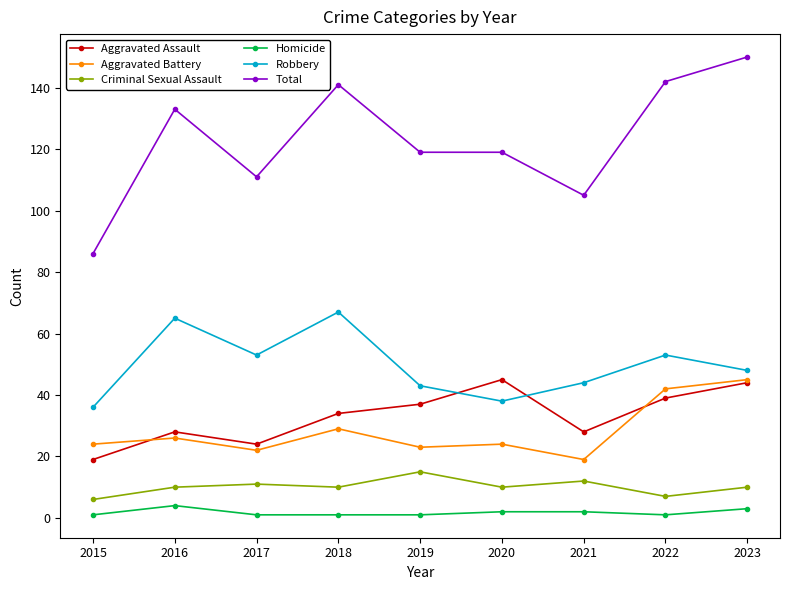

How many lines are shown in the chart?

6